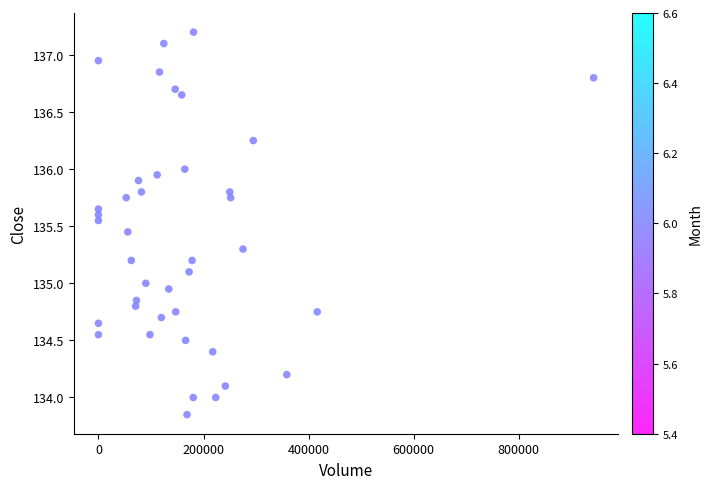

What is the range of X values (max minus min)?

942481.0